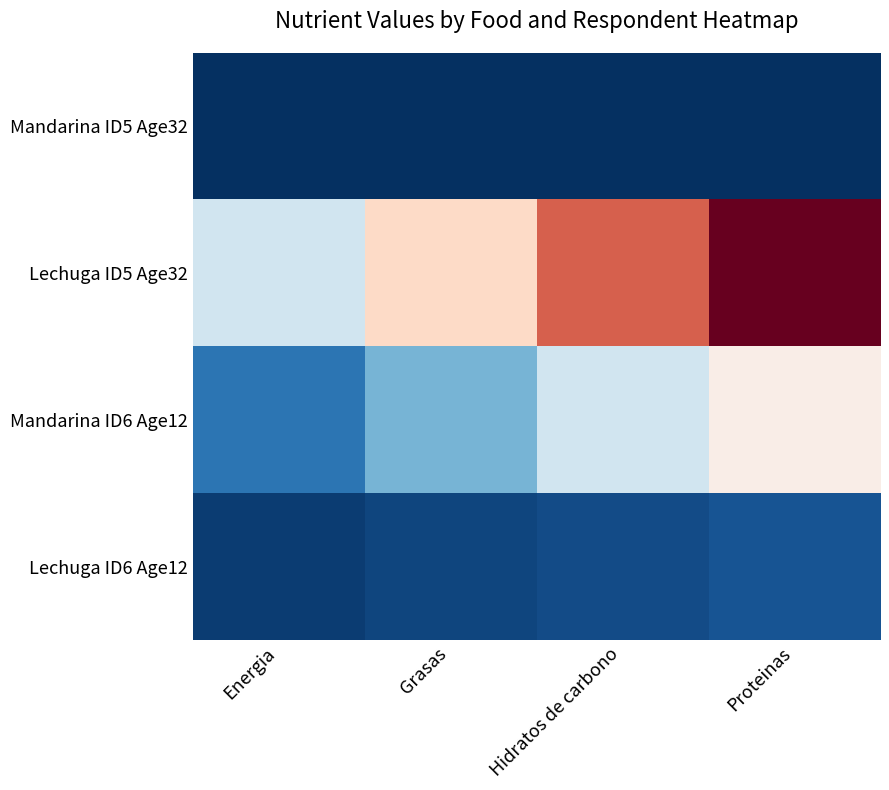

What is the spread (max minus min) of values at Hidratos de carbono?

60